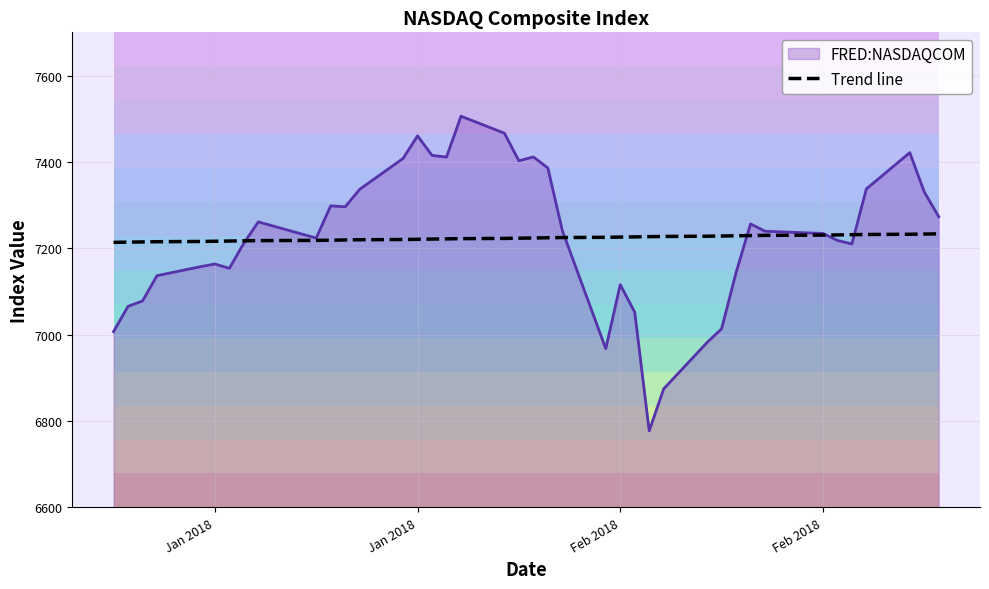

What is the difference between the second highest and minimum values?

19.3